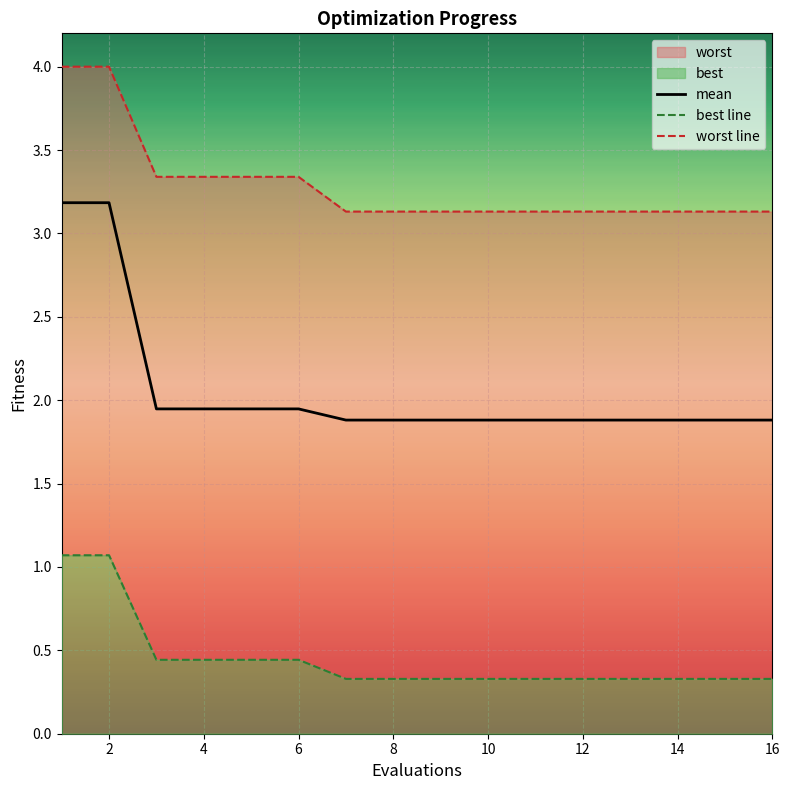

Reading left to right, extract all data points from this chart.

mean: 3.2	3.2	1.9	1.9	1.9	1.9	1.9	1.9	1.9	1.9	1.9	1.9	1.9	1.9	1.9	1.9
best line: 1.1	1.1	0.4	0.4	0.4	0.4	0.3	0.3	0.3	0.3	0.3	0.3	0.3	0.3	0.3	0.3
worst line: 4.0	4.0	3.3	3.3	3.3	3.3	3.1	3.1	3.1	3.1	3.1	3.1	3.1	3.1	3.1	3.1